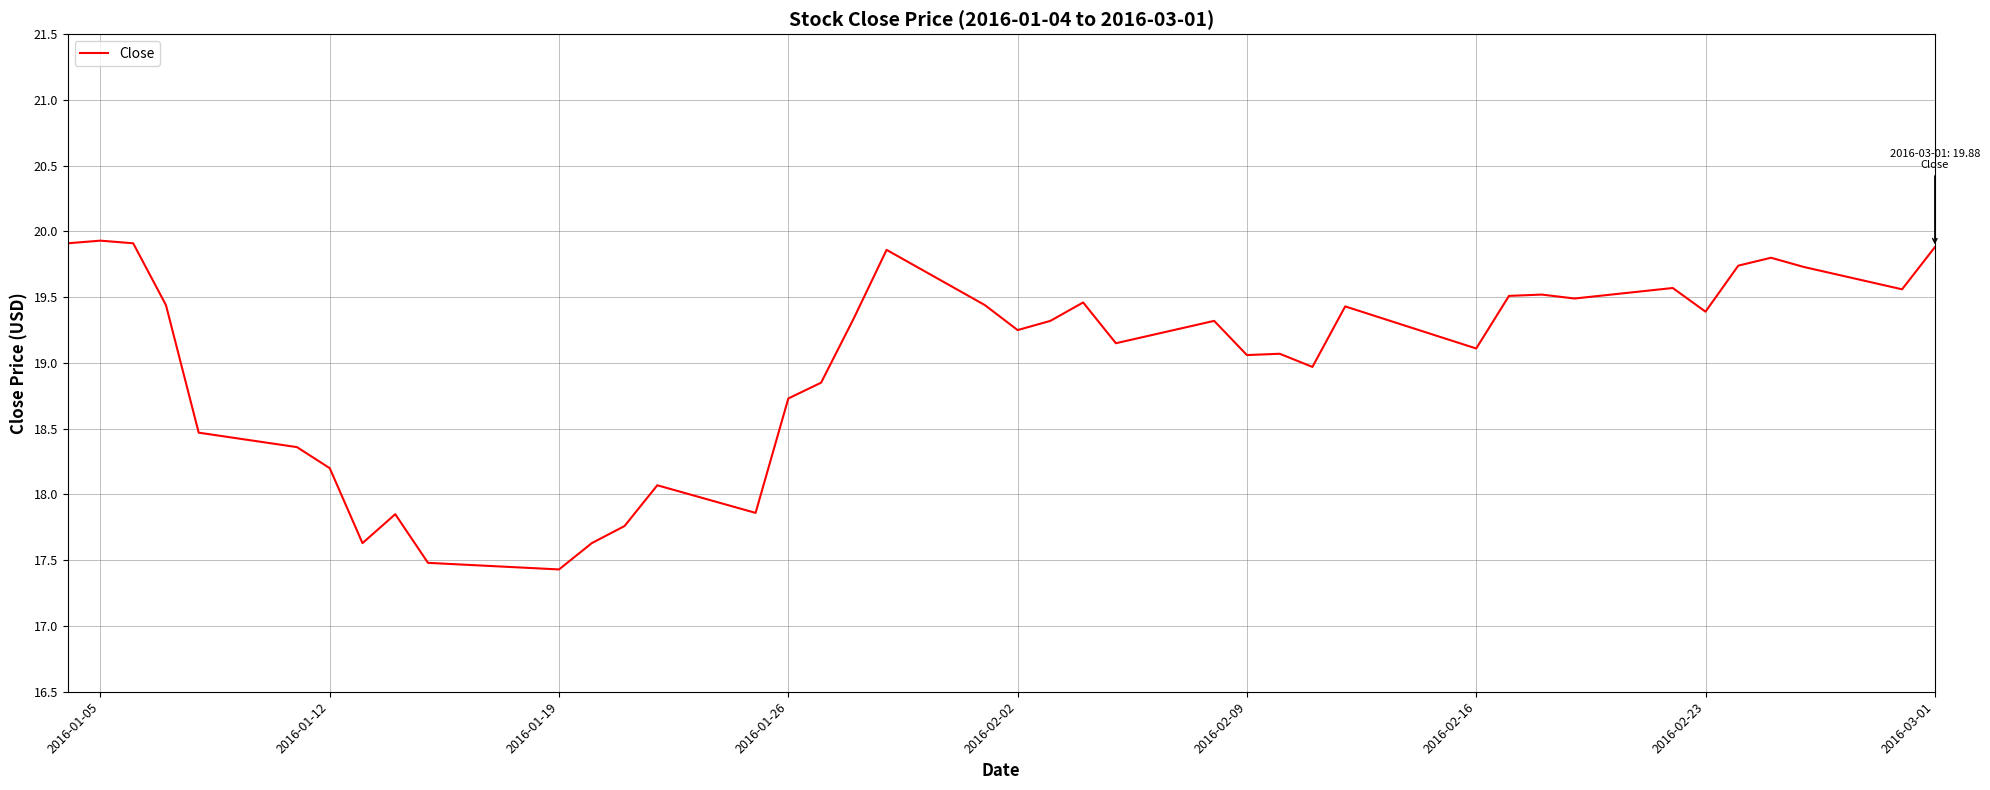

What is the smallest value displayed?

17.4